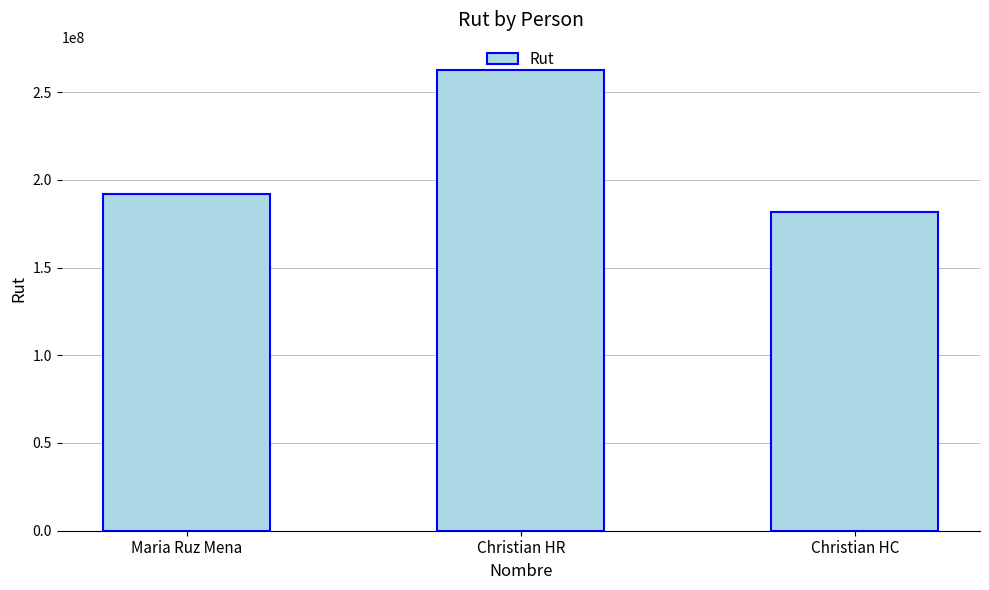

What is the greatest value displayed?

262662226